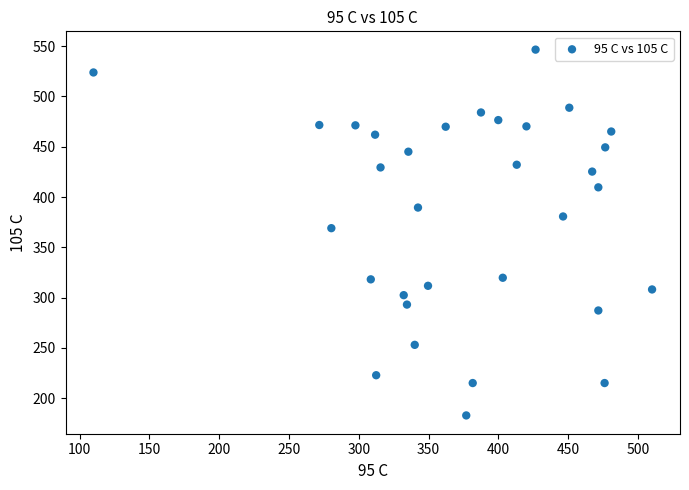

What is the range of Y values (max minus min)?

363.6